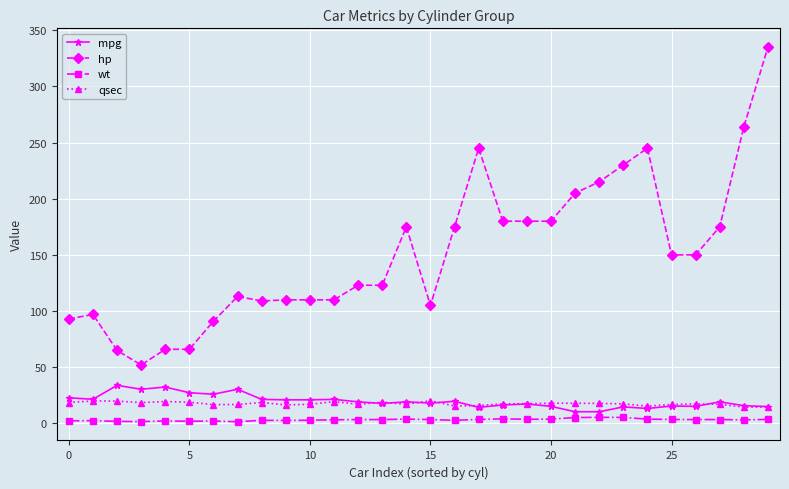

How many categories are shown in the chart?

30